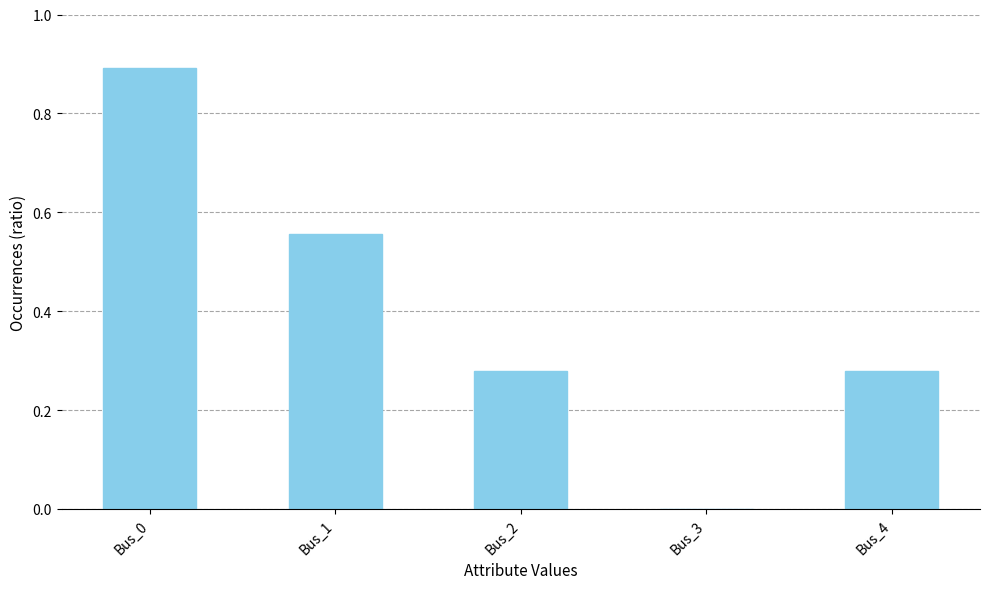

Is it true that the value at Bus_0 is 0.9?

True